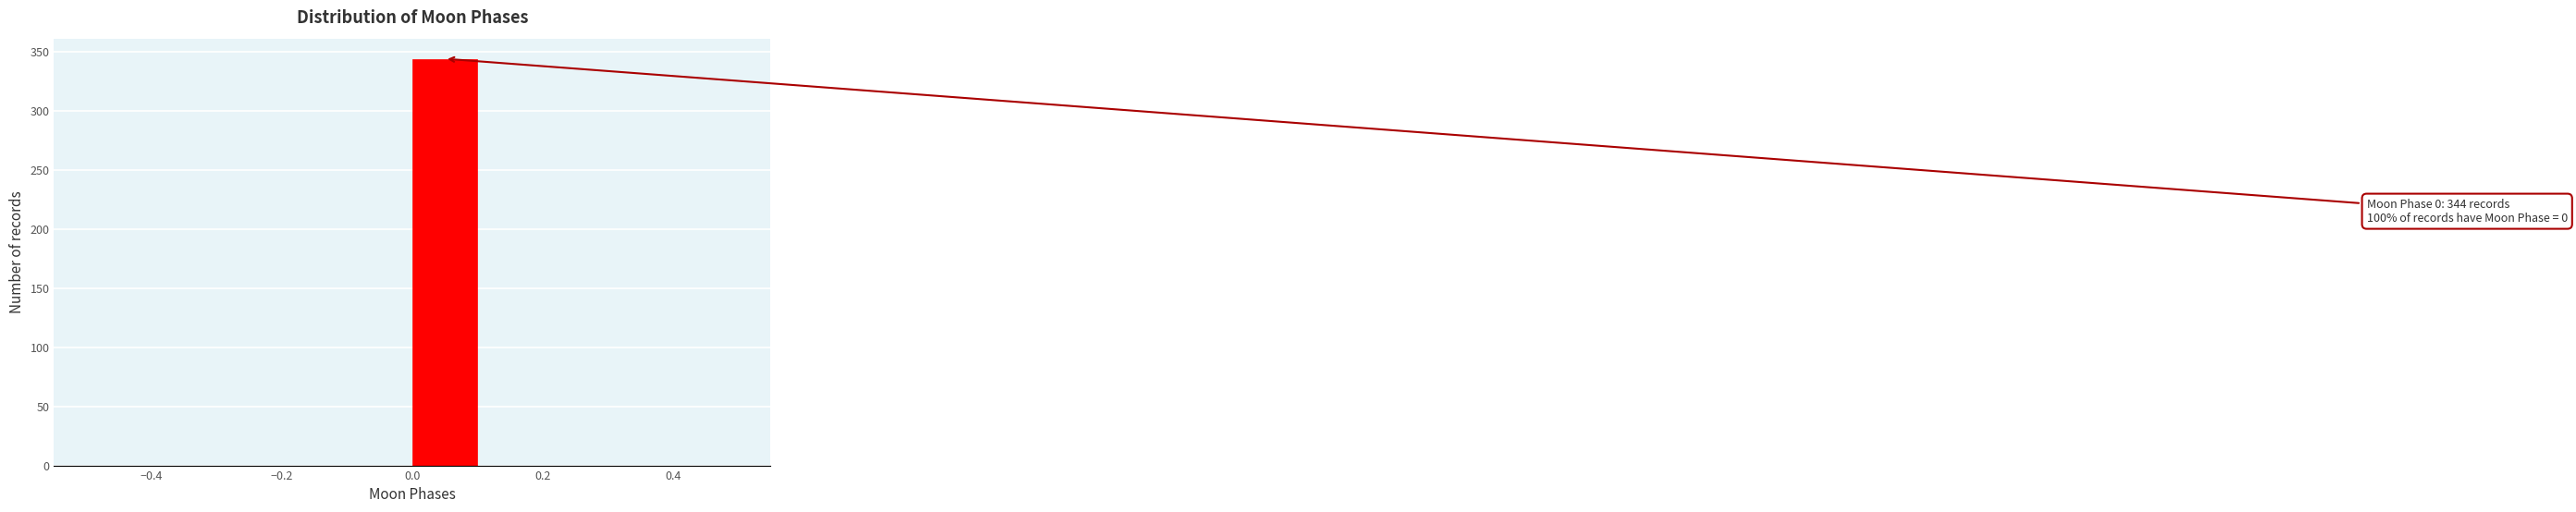

Over which range of the x-axis is the bar tallest?

0.0 to 0.1